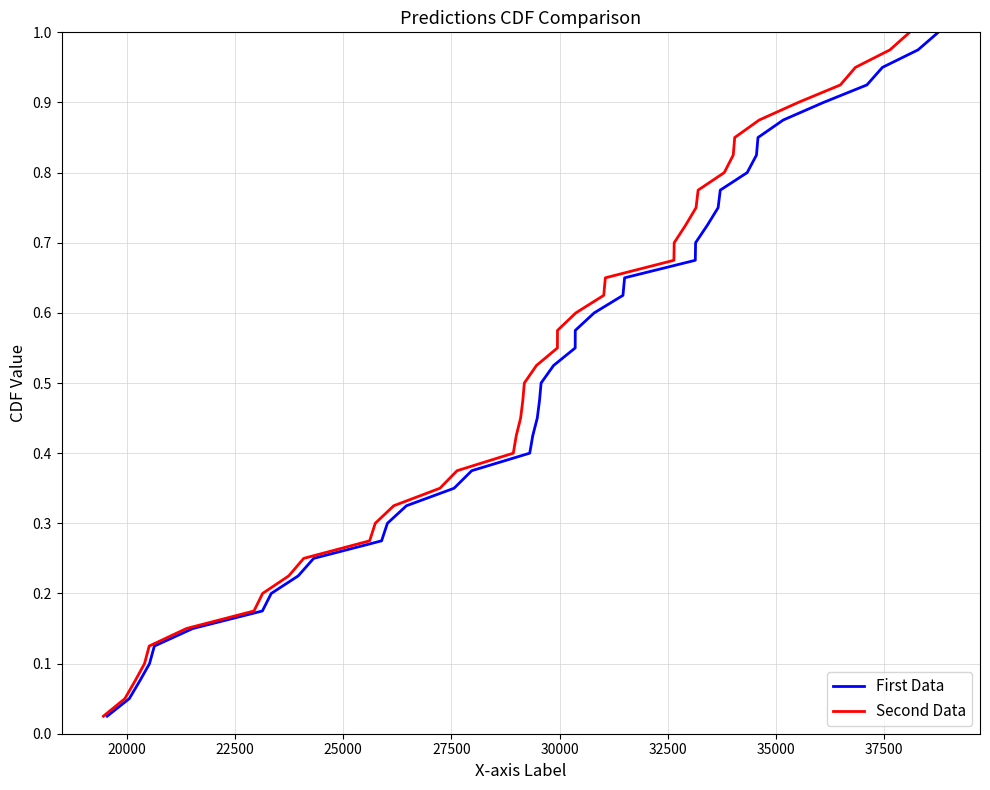

True or false: Second Data and First Data intersect in this chart.

False